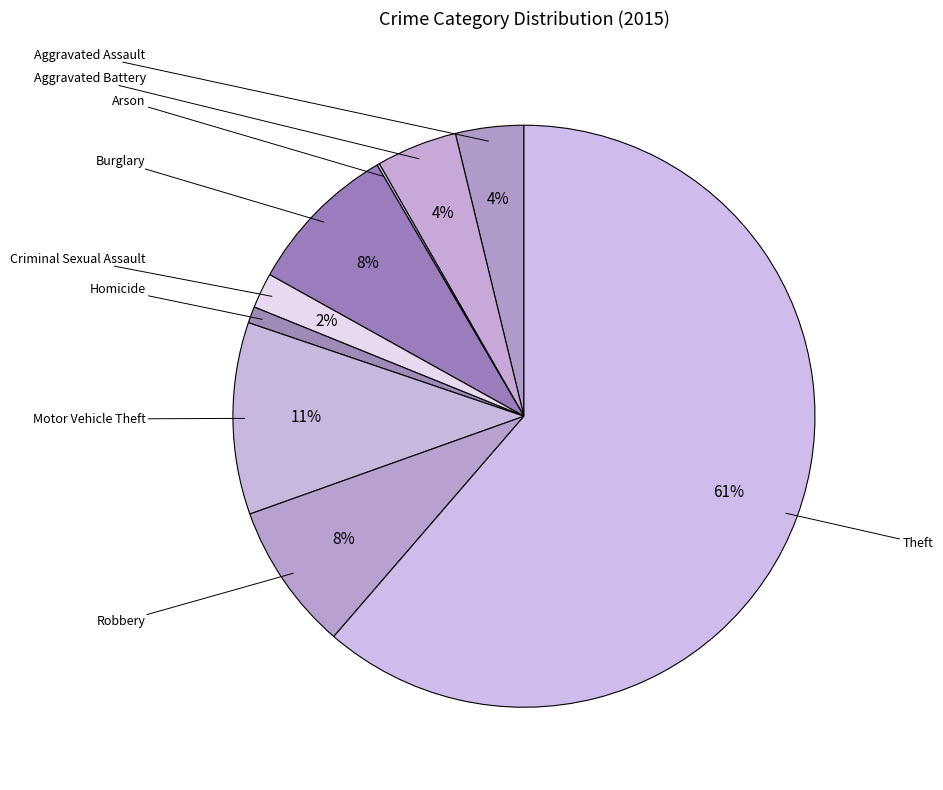

Which category has the biggest portion of the pie?

Theft